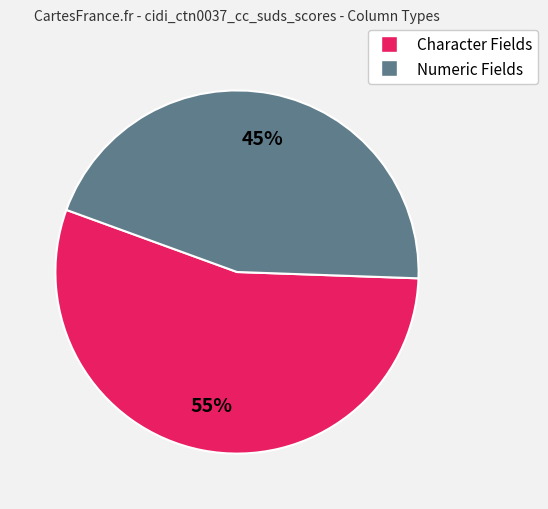

What percentage is the Character Fields slice, to the nearest percent?

55%